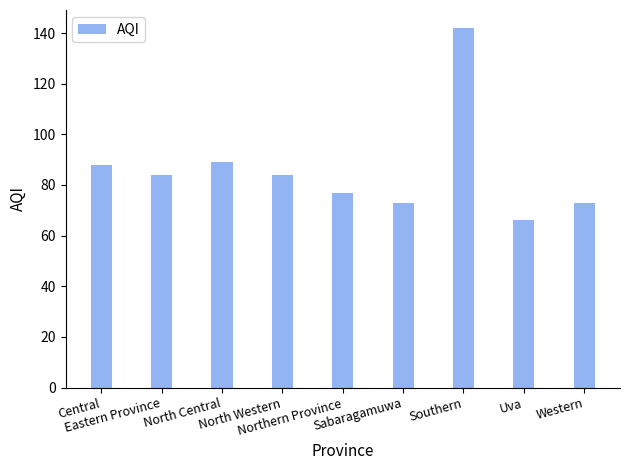

True or false: the data shows 73 at Western.

True